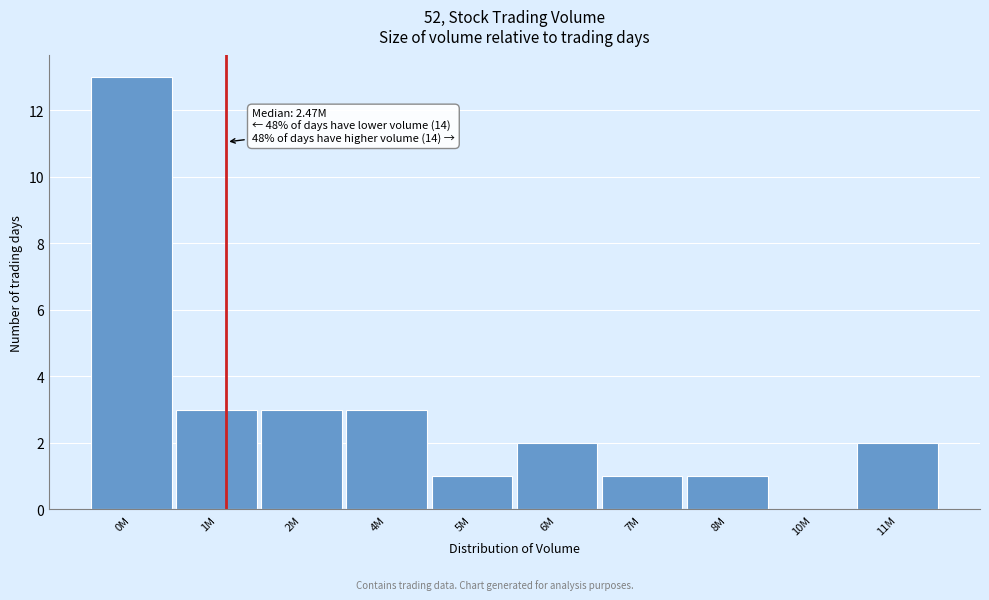

Reading left to right, list all the values displayed in this chart.

0M=13	1M=3	2M=3	4M=3	5M=1	6M=2	7M=1	8M=1	10M=0	11M=2